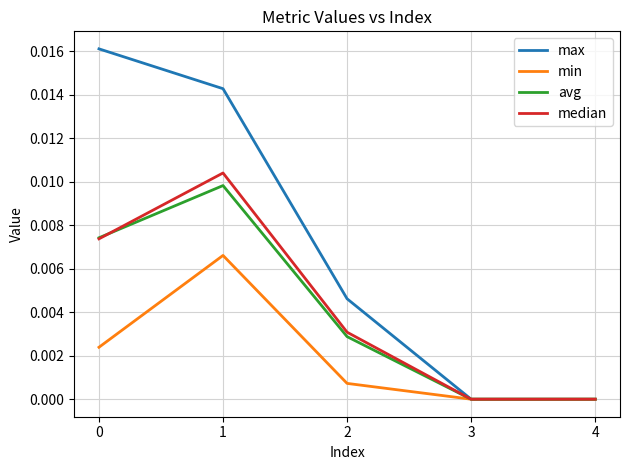

The avg series shows 0.0 at 1. True or false?

True